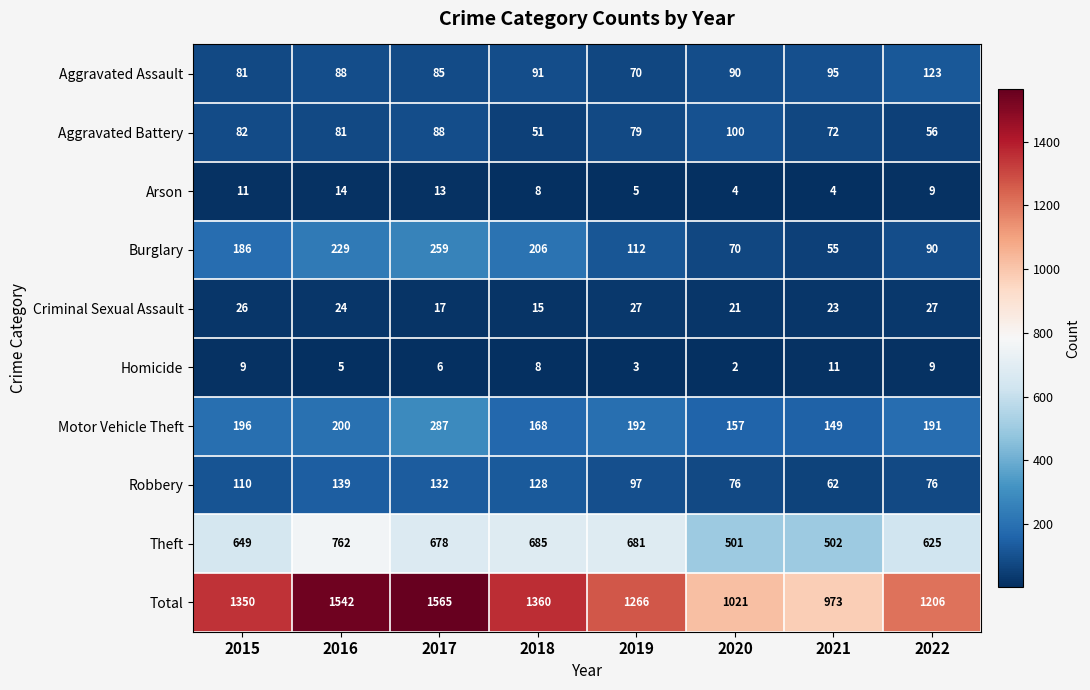

At which category is the sum across all series the highest?

2017